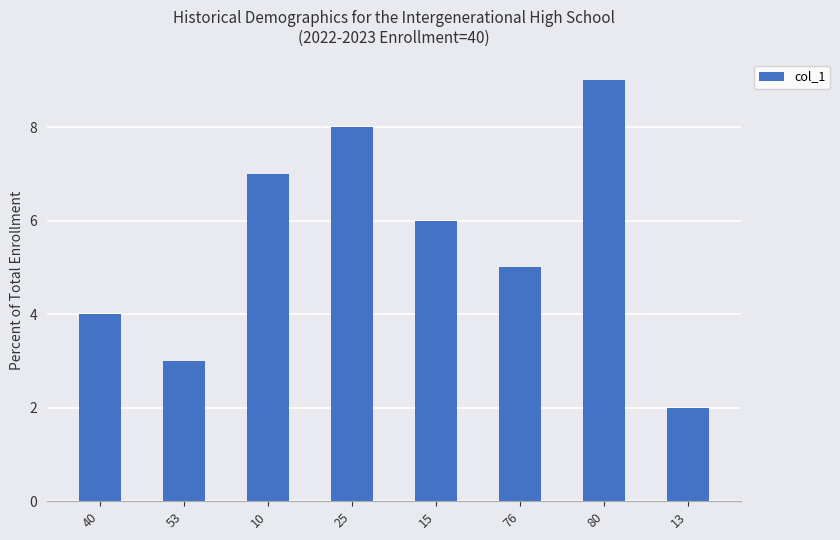

True or false: the data shows 4.0 at 40.

True